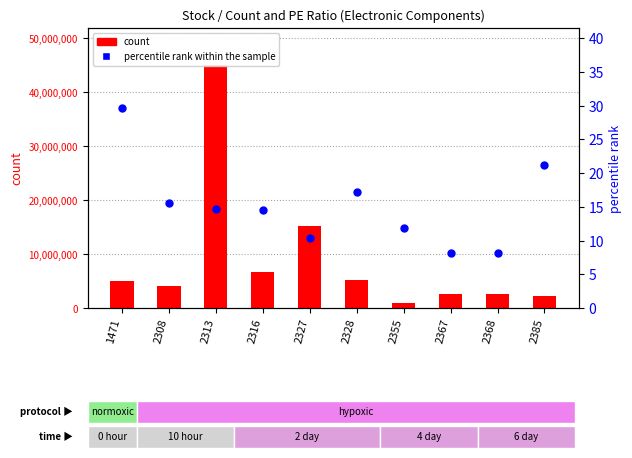

What is the total value across all series at 1471?

5048029.6